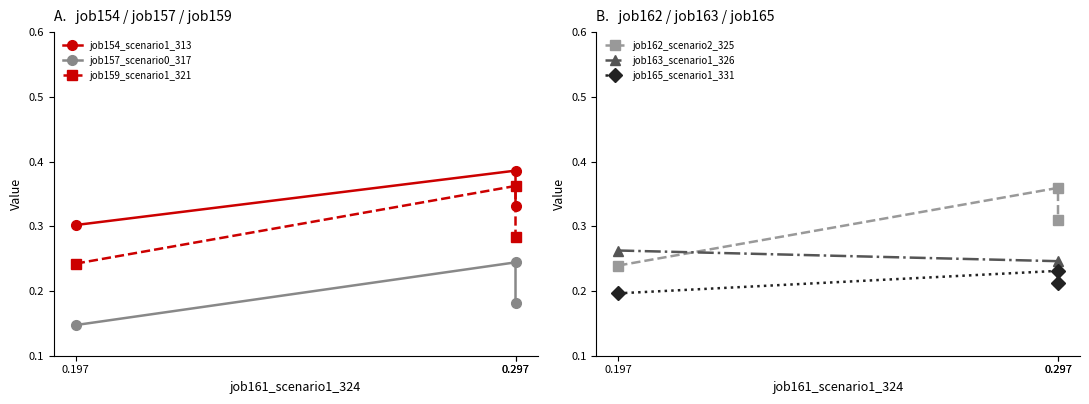

How many lines are shown in the chart?

6